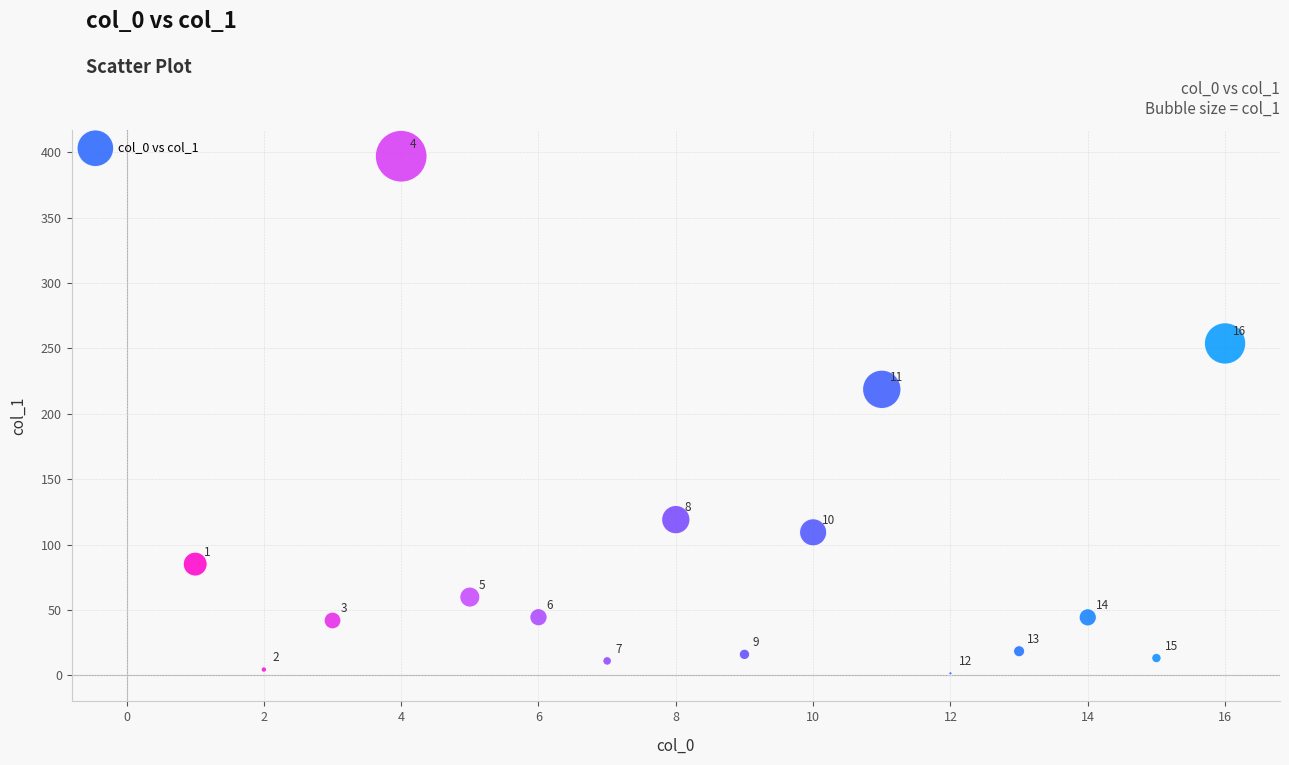

What Y value in the scatter plot is closest to 199?

218.7